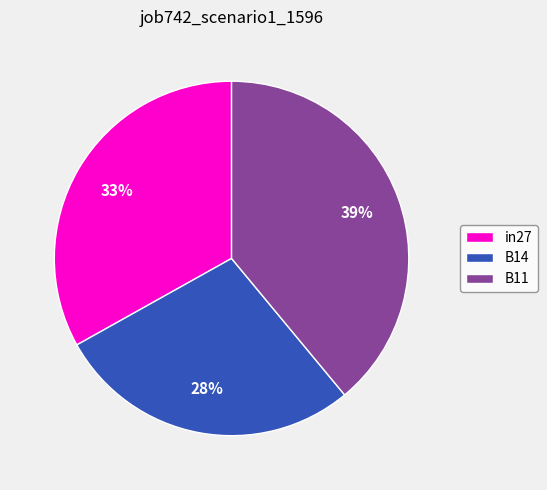

True or false: B14 accounts for 28% of the total.

True